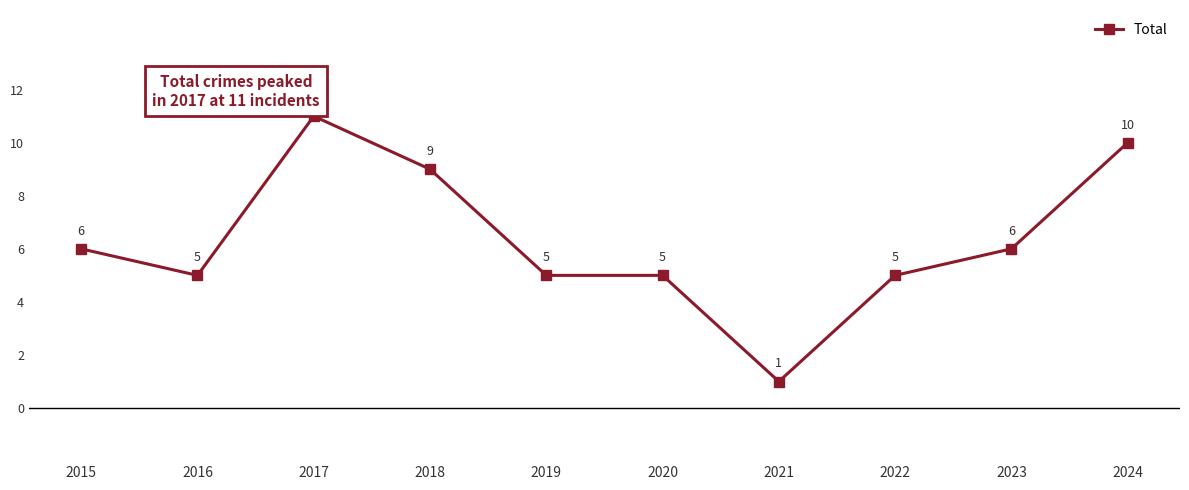

Which label corresponds to the largest value in the chart?

2017